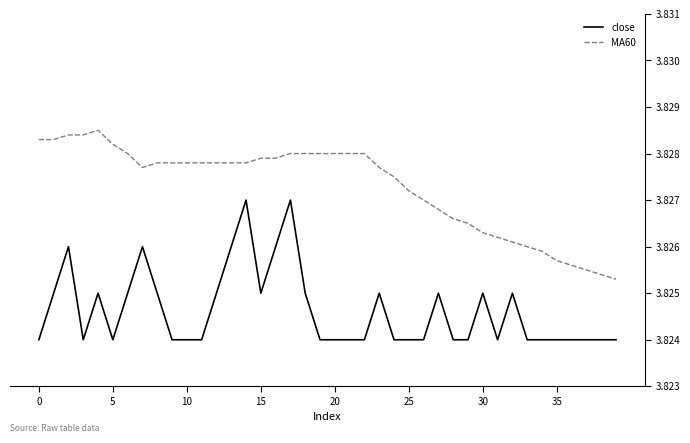

List the series in order of their peak value, highest first.

MA60, close